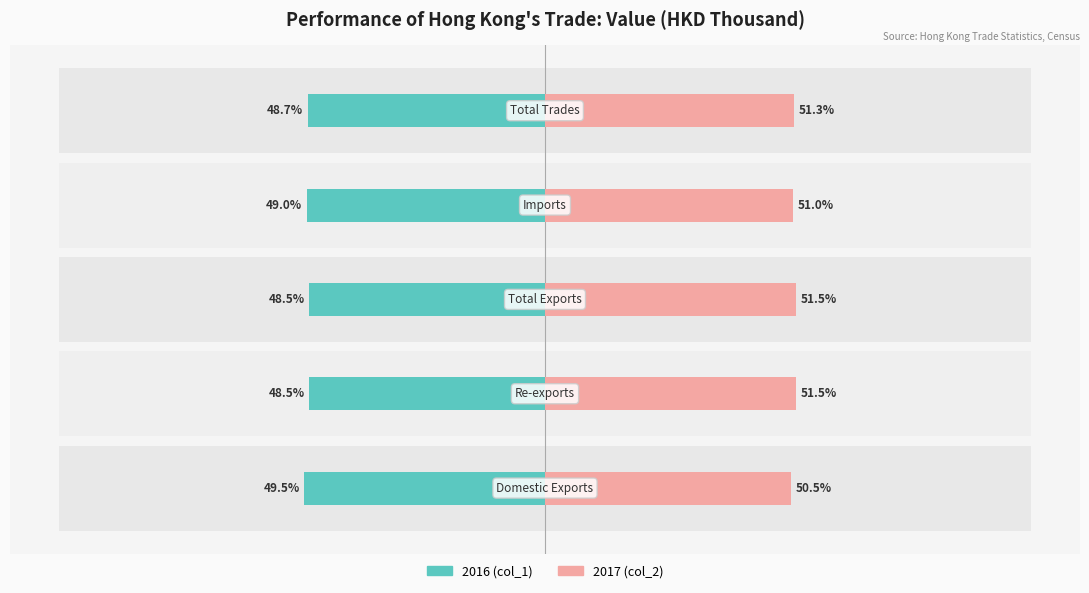

Which series changed the most between 0 and 1?

2016 (col_1)